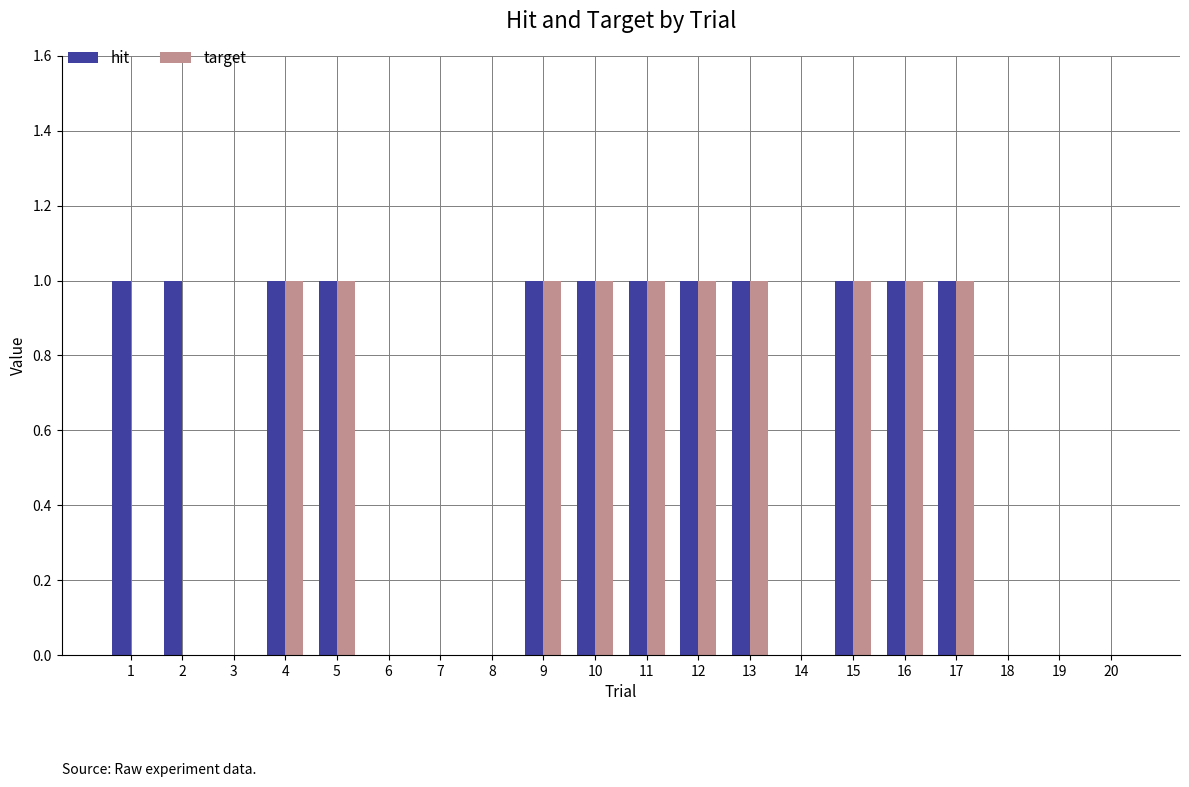

Reading left to right, what are all the values shown in this chart?

hit: 1=1	2=1	3=0	4=1	5=1	6=0	7=0	8=0	9=1	10=1	11=1	12=1	13=1	14=0	15=1	16=1	17=1	18=0	19=0	20=0
target: 1=0	2=0	3=0	4=1	5=1	6=0	7=0	8=0	9=1	10=1	11=1	12=1	13=1	14=0	15=1	16=1	17=1	18=0	19=0	20=0